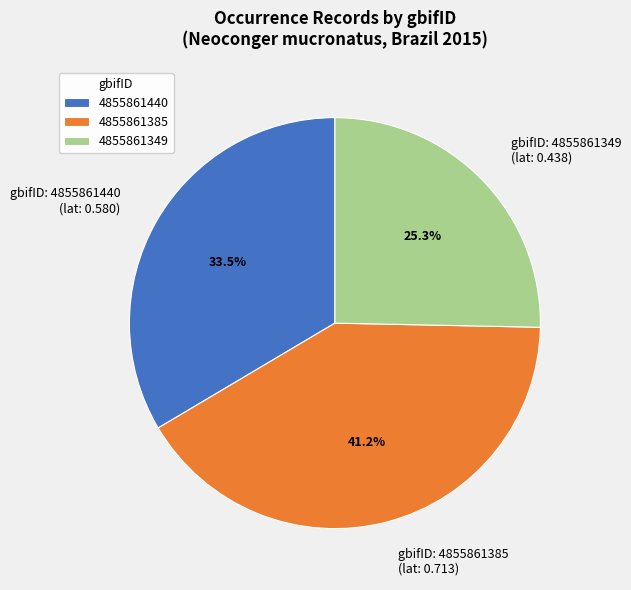

Which has a higher value, gbifID: 4855861349 (lat: 0.438) or gbifID: 4855861385 (lat: 0.713)?

gbifID: 4855861385 (lat: 0.713)